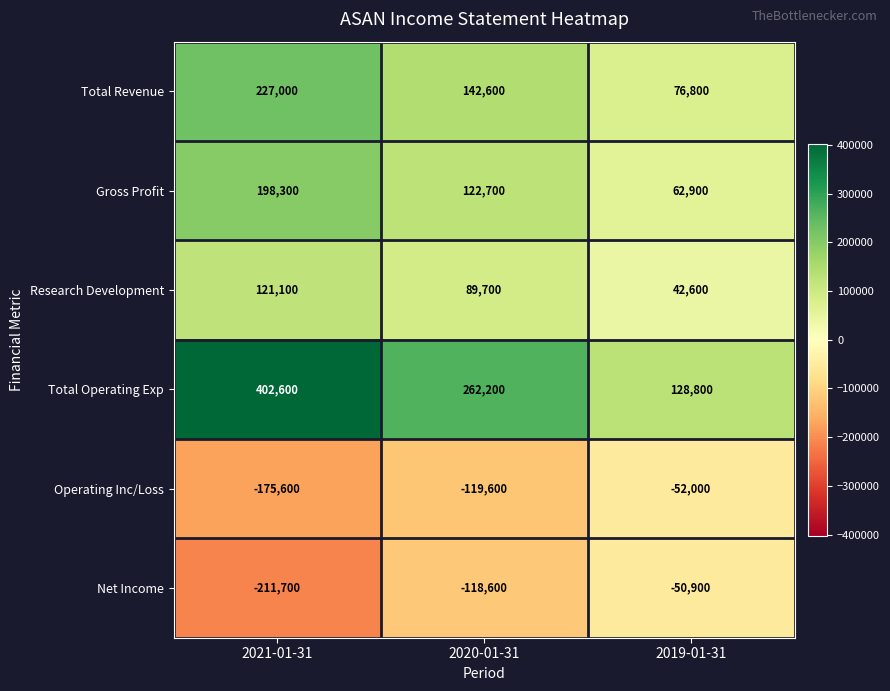

What is the difference between the maximum and minimum values in the Gross Profit series?

135400